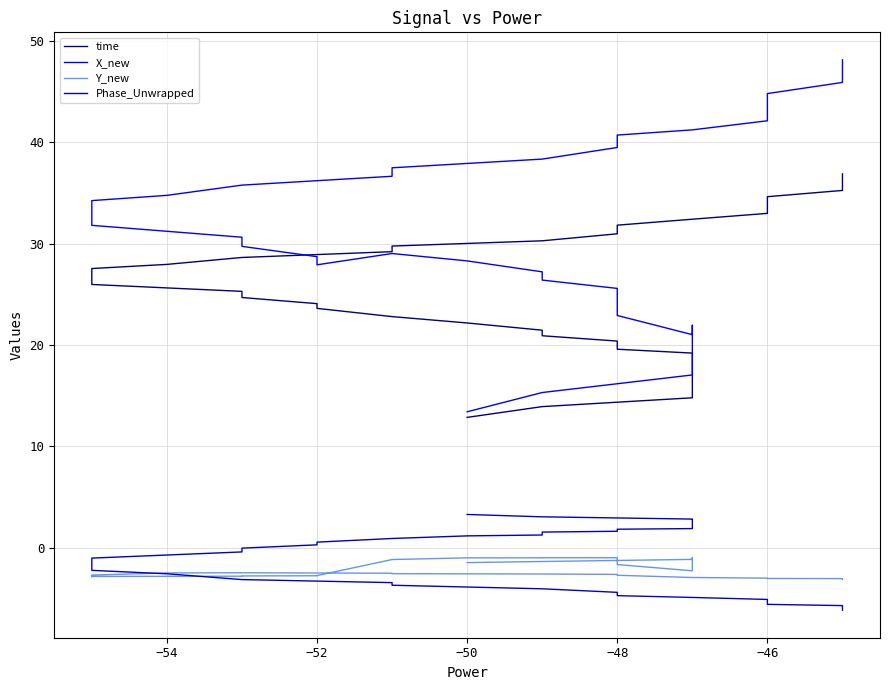

What is the maximum value shown in the chart?

48.1